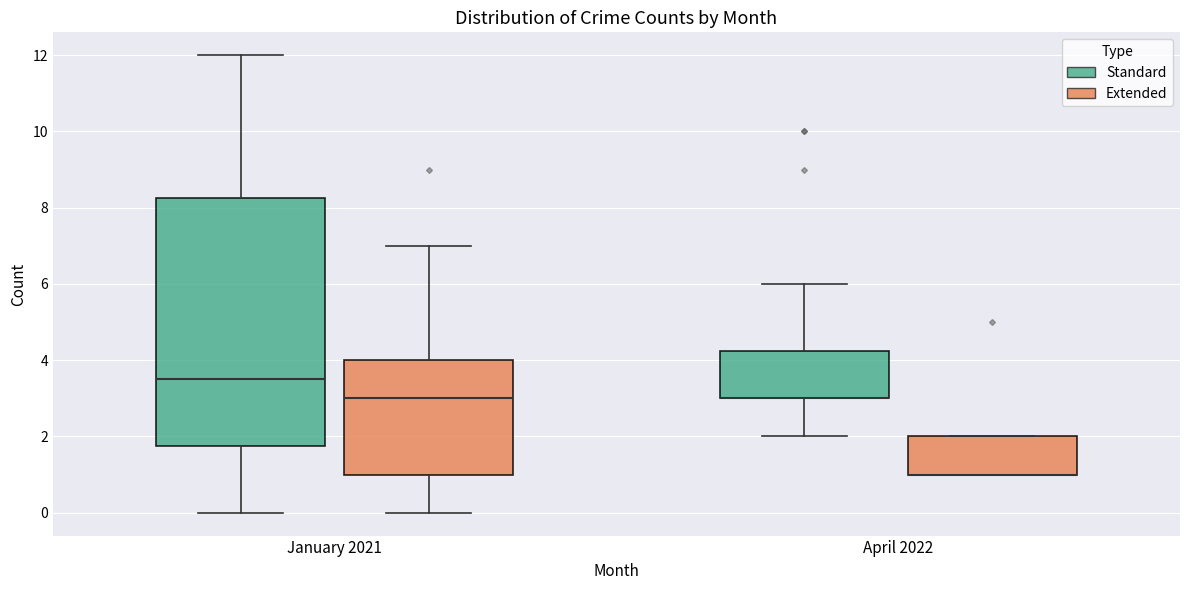

Where does the lower whisker of the box for January 2021 (Standard) end on the y-axis? The values are not printed on the chart, so give them approximately, as read against the axis.

0.0